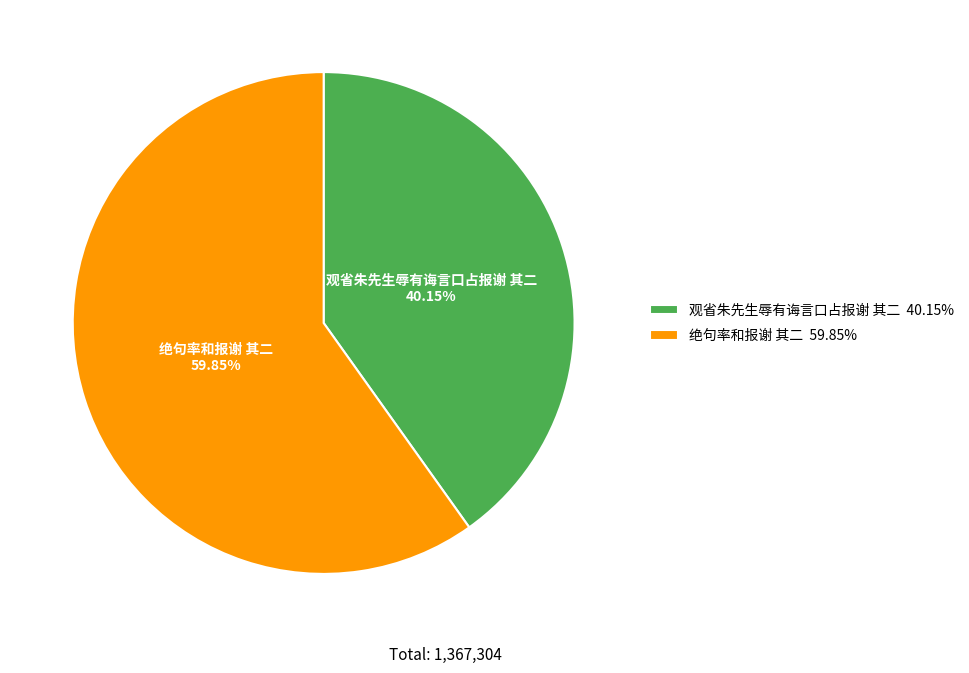

Approximately how many times larger is the value at 绝句率和报谢 其二 59.85% compared to 观省朱先生辱有诲言口占报谢 其二 40.15%?

1.5